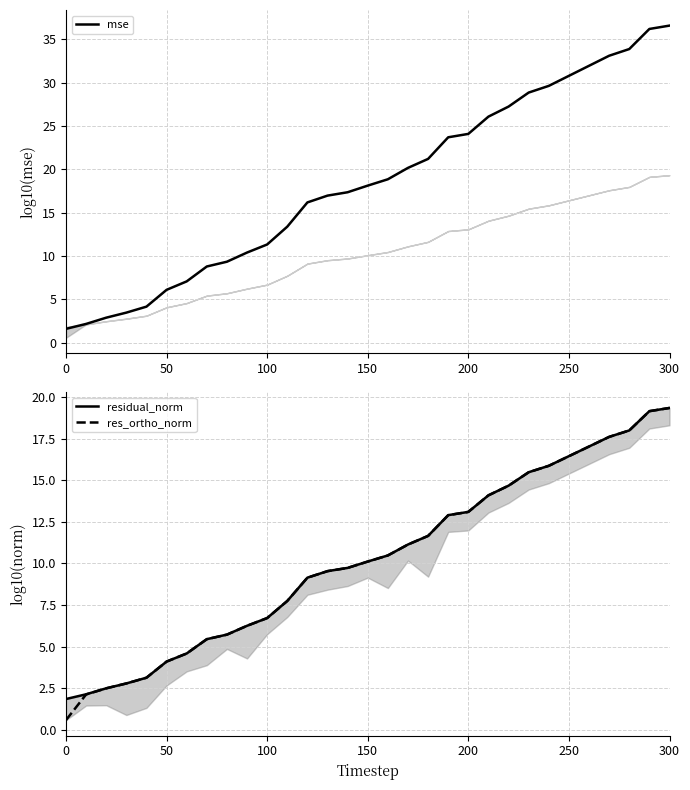

Is it true that res_ortho_norm equals 4.2 at 150?

False